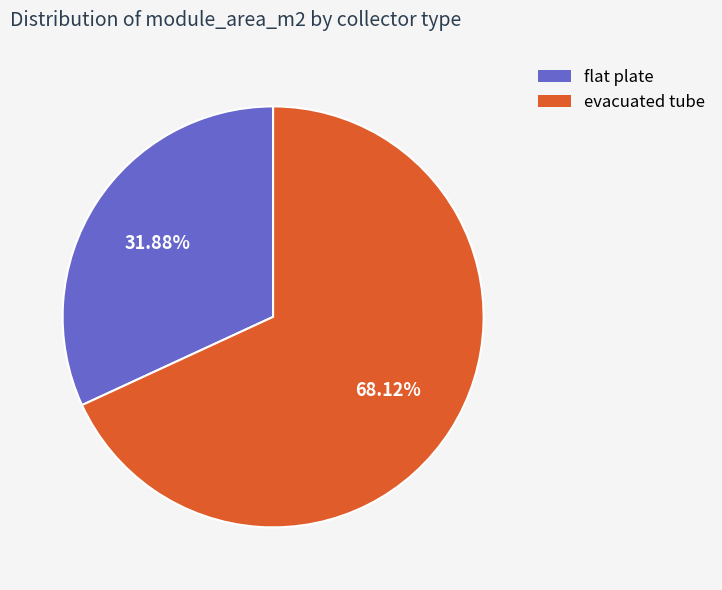

To the nearest percent, what is the average slice percentage?

50%